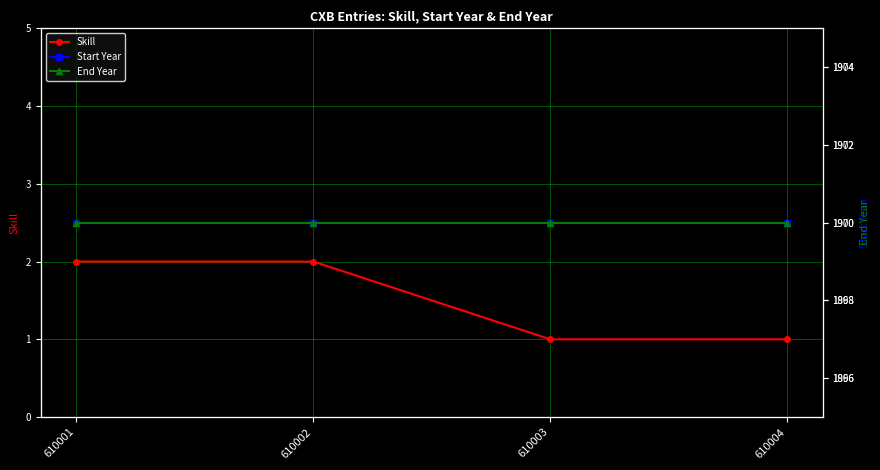

What is the minimum value for Skill?

1